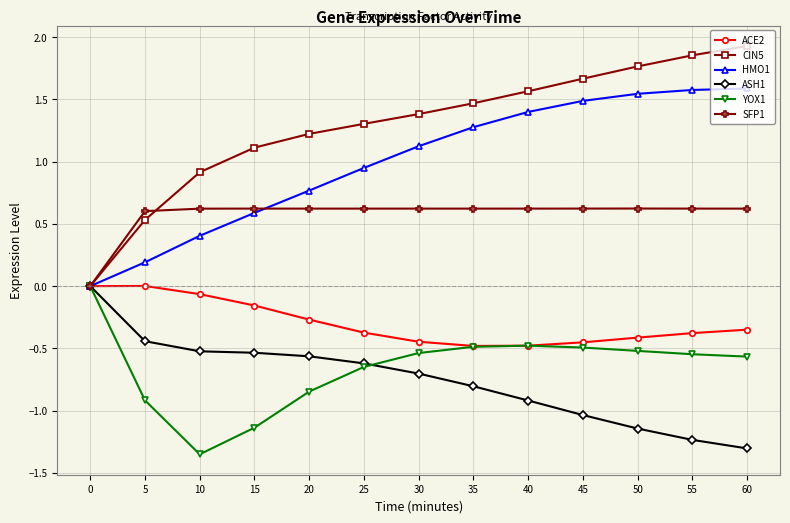

Which series has the largest total across all categories?

CIN5